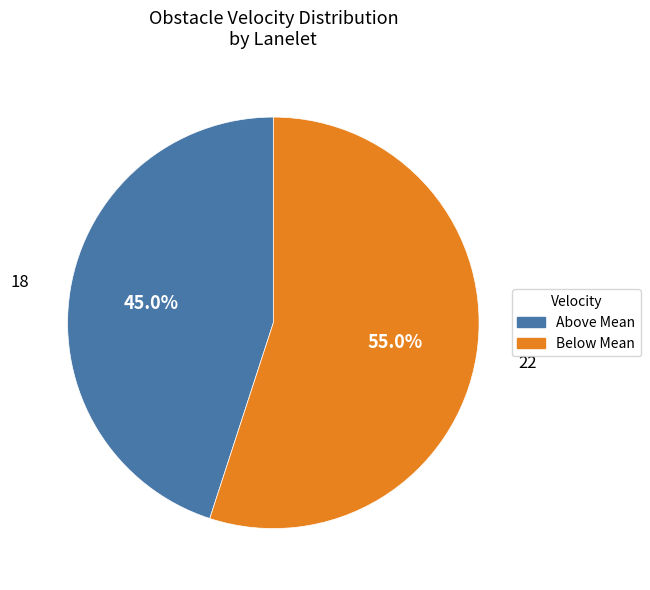

Is there any slice that represents more than half of the pie?

Yes